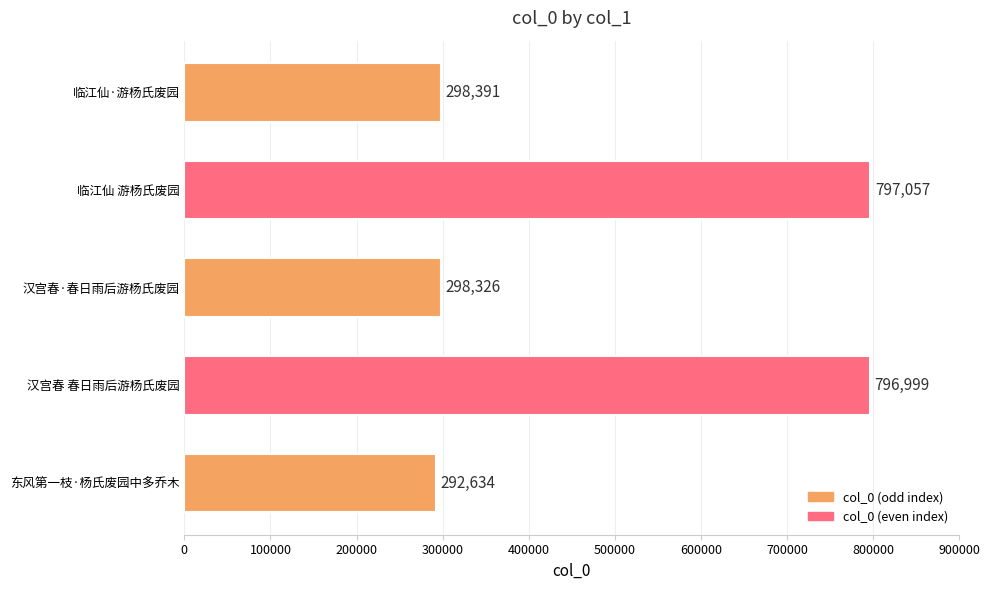

Which has a higher value, 汉宫春 春日雨后游杨氏废园 or 临江仙·游杨氏废园?

汉宫春 春日雨后游杨氏废园